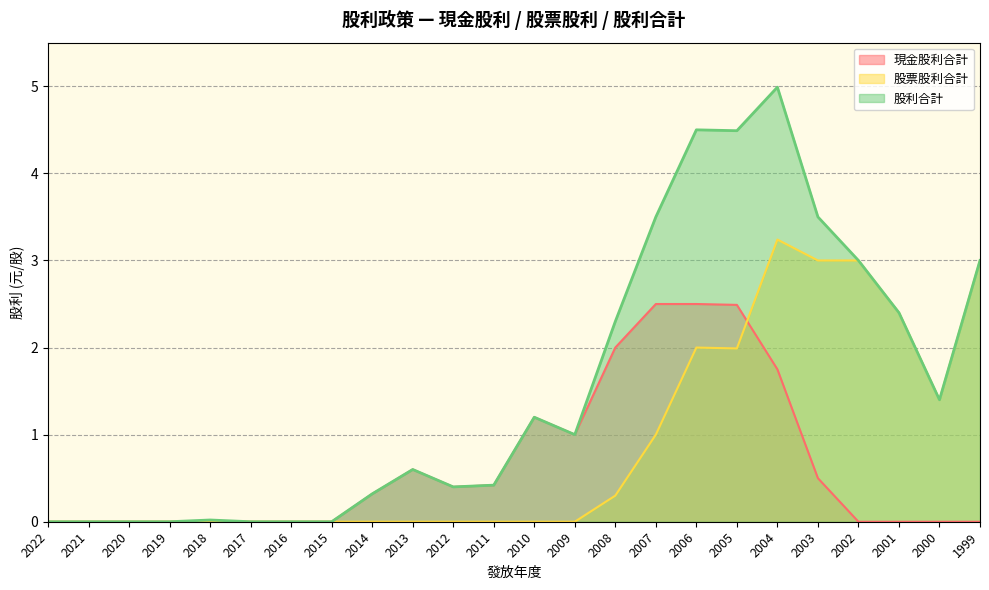

Between 2014 and 2009, which is larger?

2009